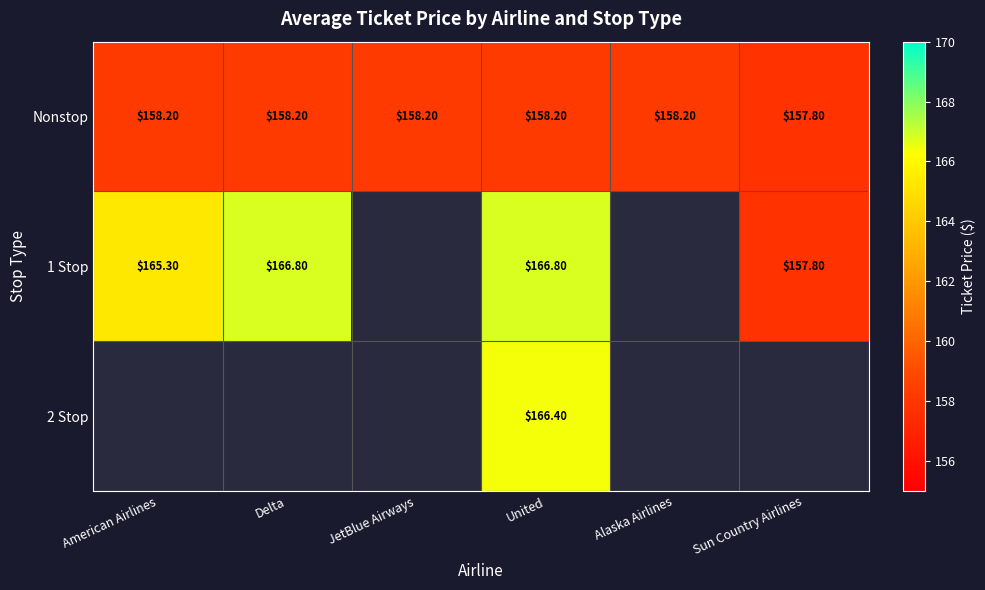

What is the spread (max minus min) of values at United?

8.6